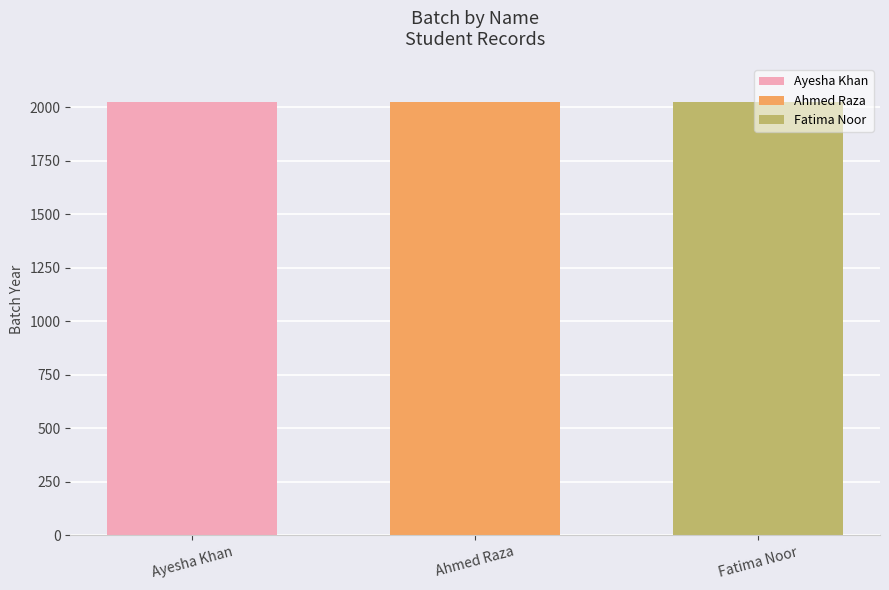

What value does the Fatima Noor series have at Ahmed Raza?

2023